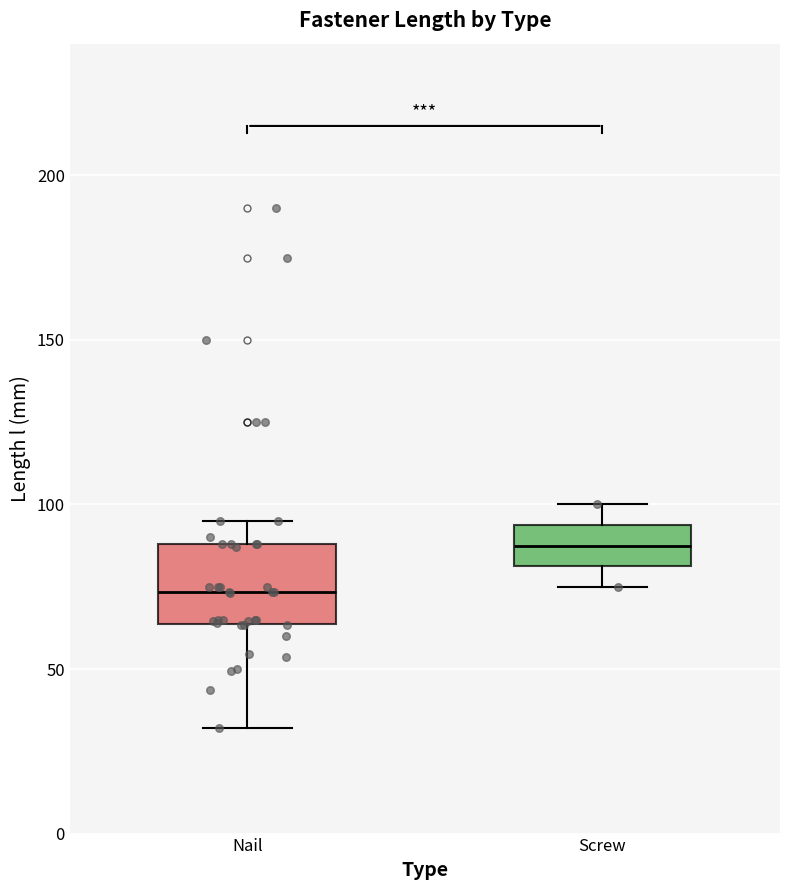

Reading left to right, transcribe this box plot: for each box, give where its median line is, the range the box spans, and where its two whiskers end, as read against the y-axis. The values are not printed on the chart, so give them approximately, as read against the axis.

Nail: median 75, box 65 to 90, whiskers 30 to 95
Screw: median 90, box 80 to 95, whiskers 75 to 100